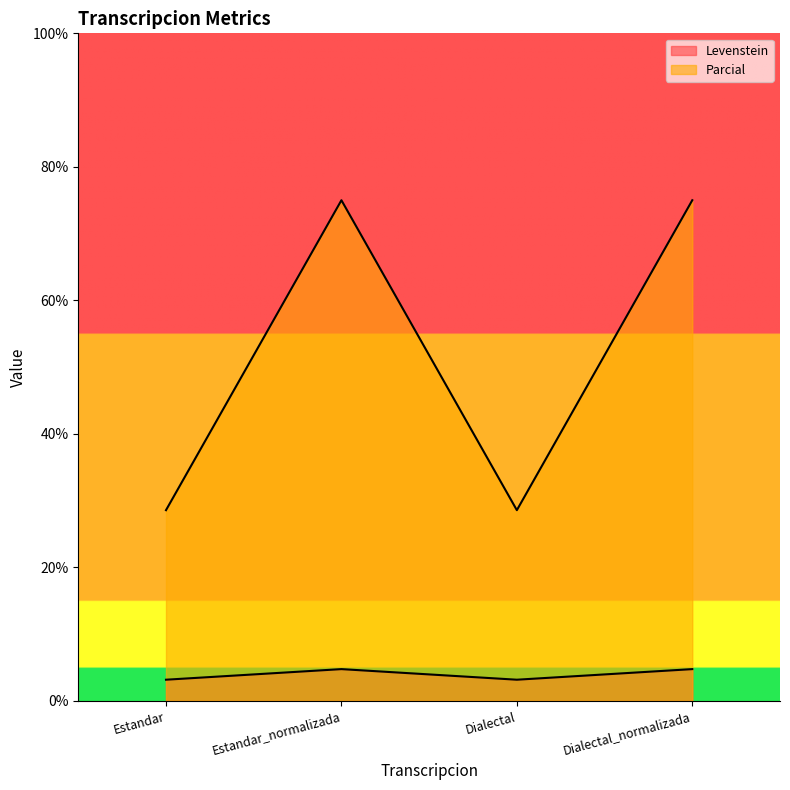

True or false: Levenstein has more than 0 points higher than both neighbors.

True